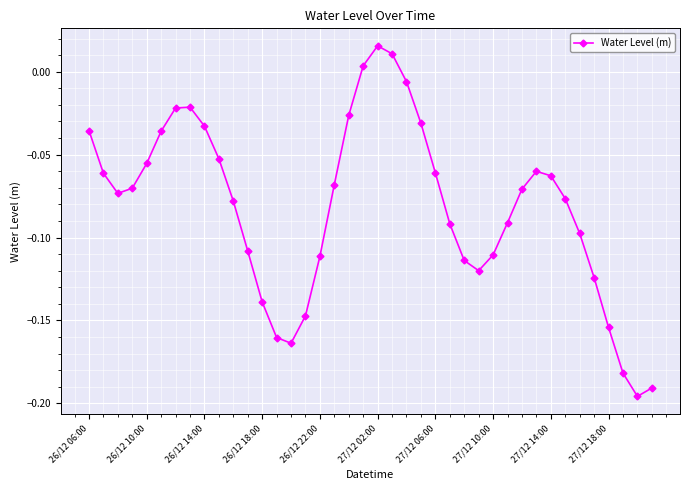

How many categories are shown in the chart?

40